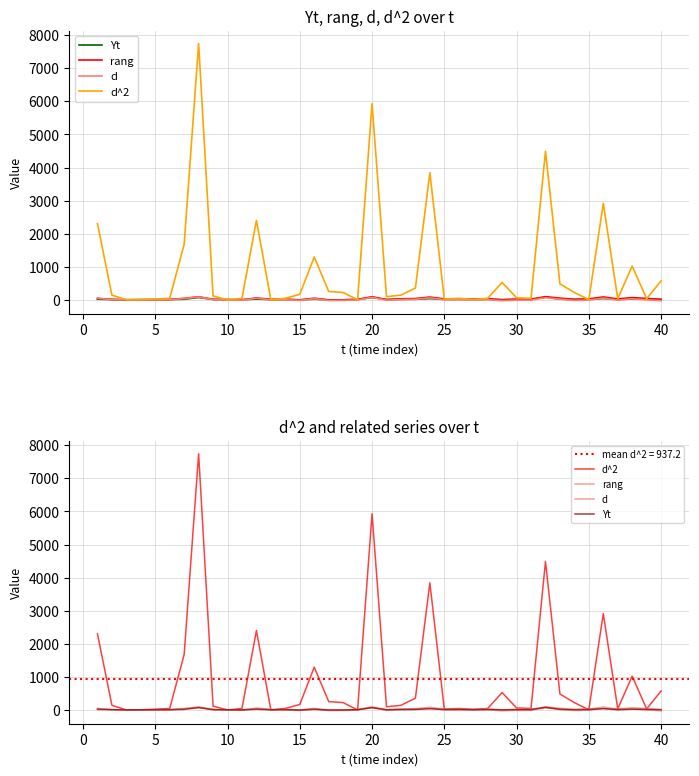

In Yt, how many points are lower than both neighbors (excluding endpoints)?

11